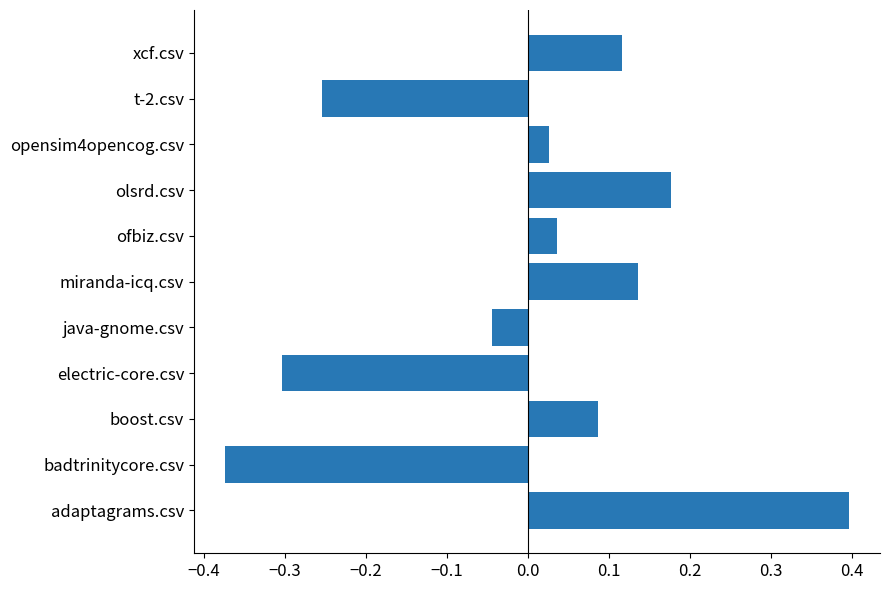

Does the chart contain stacked bars?

No